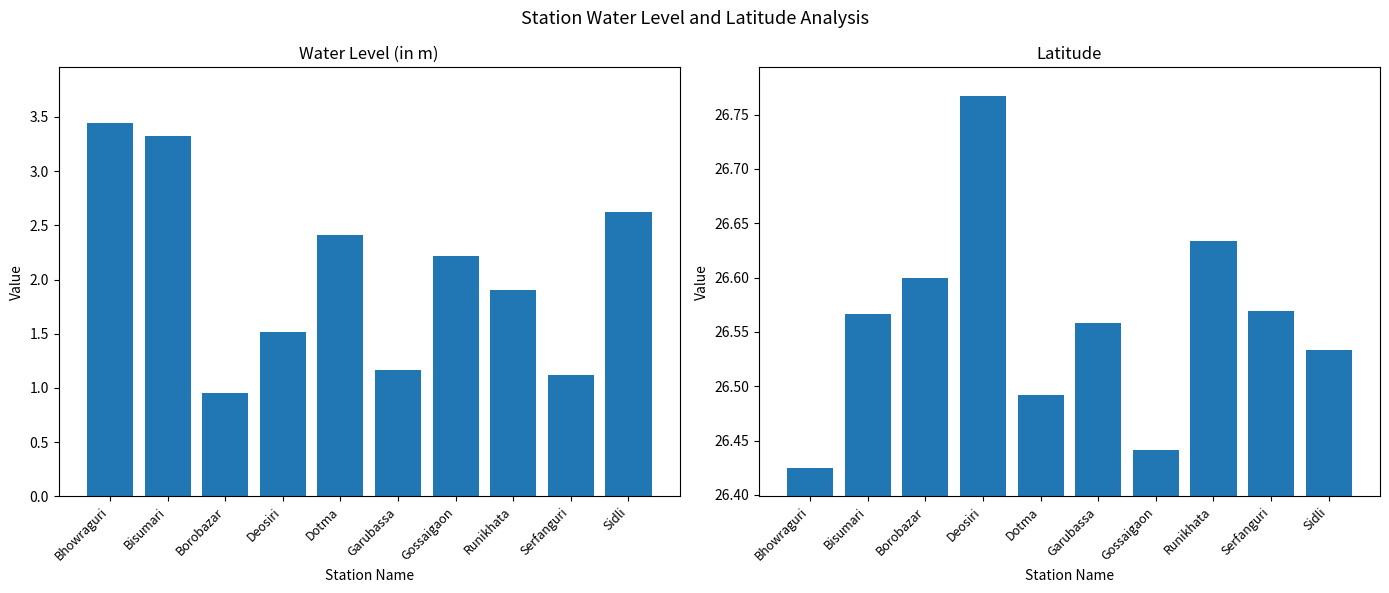

Read the lat value at Sidli.

26.5